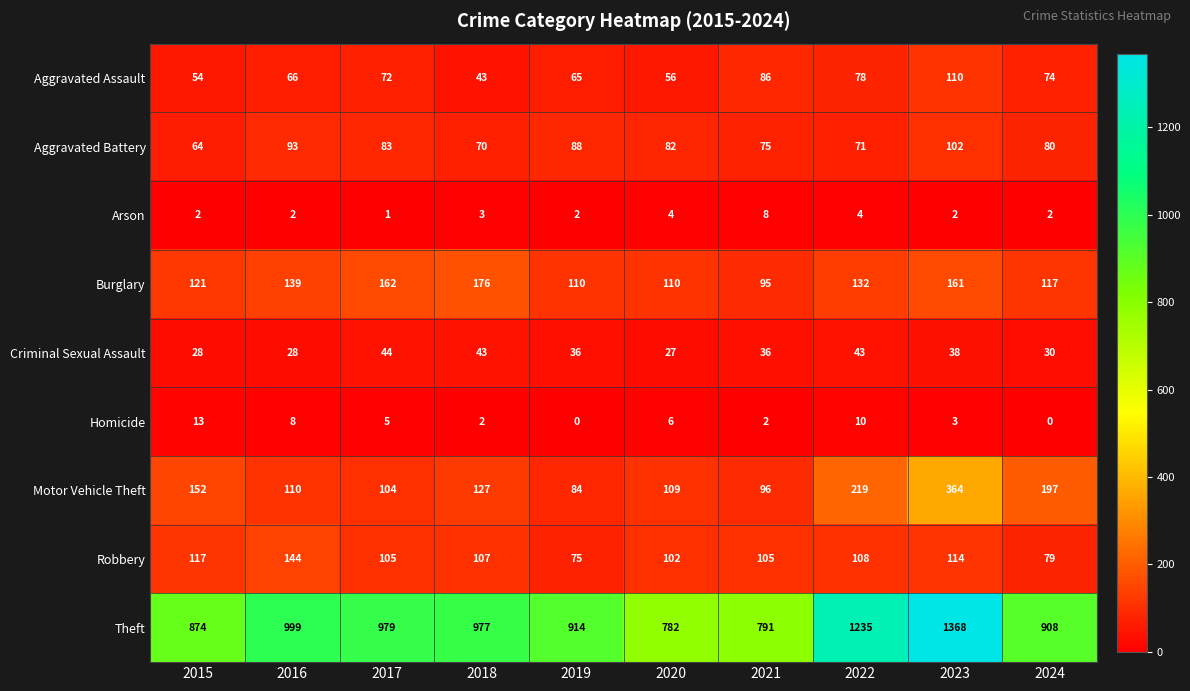

Which category has the highest value in the Homicide series?

2015